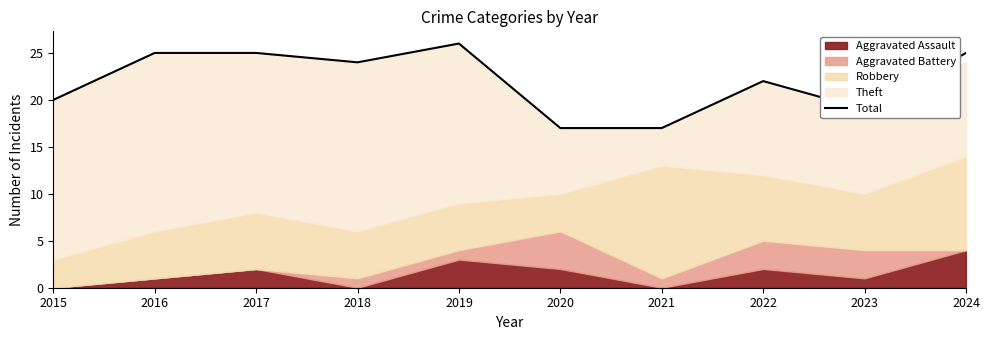

What is the value of the 2nd point from the left?

25